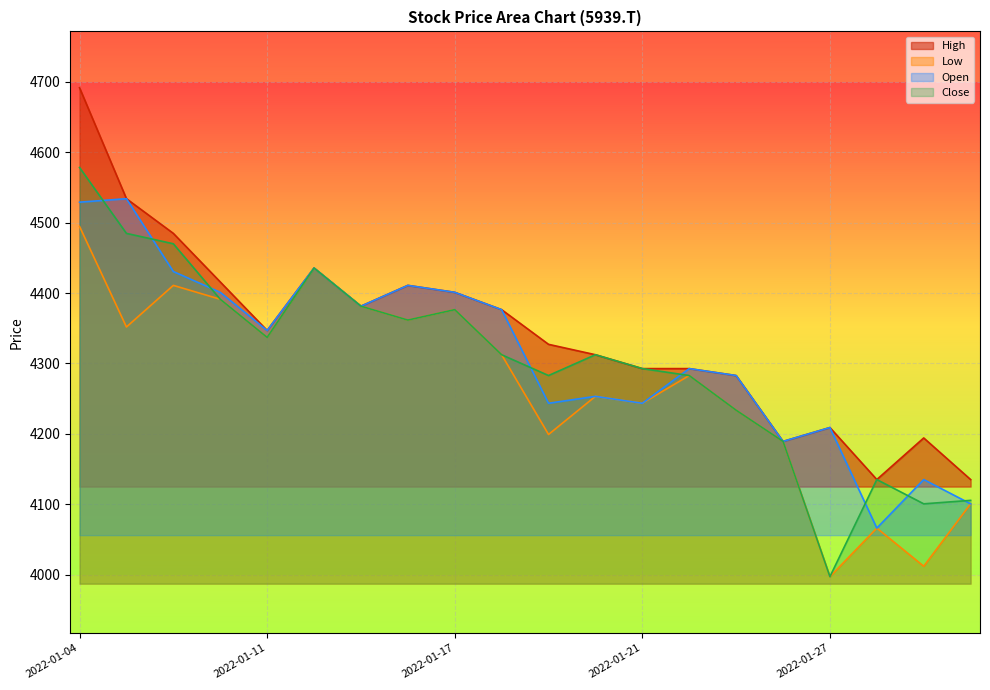

What is the value of the Low point at the 14th from the left?

4282.9